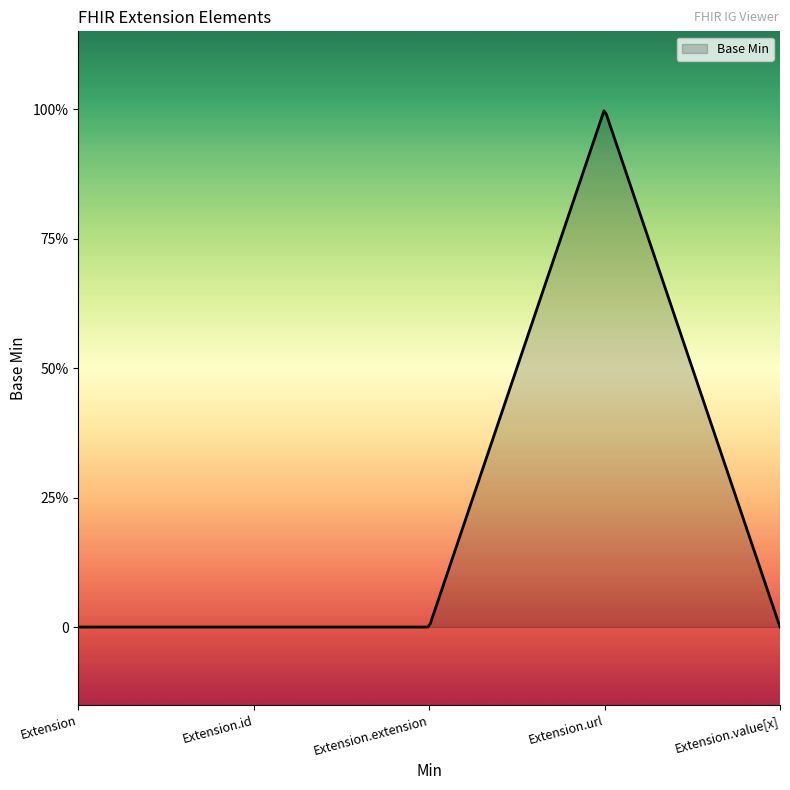

How many interior local peaks (higher than both neighbors) does the data have?

1